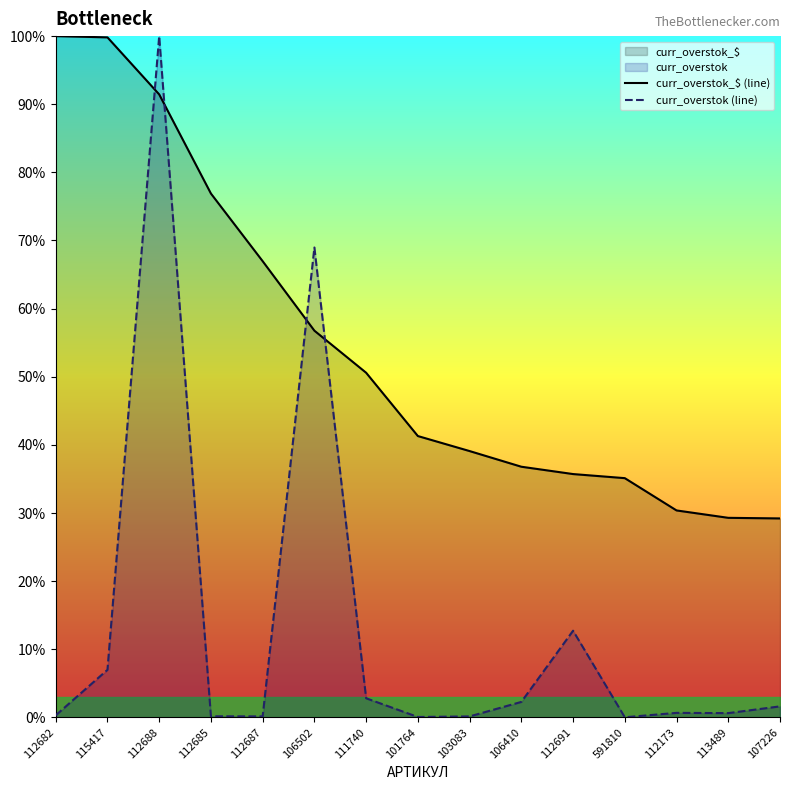

How many data points does each series have?

15